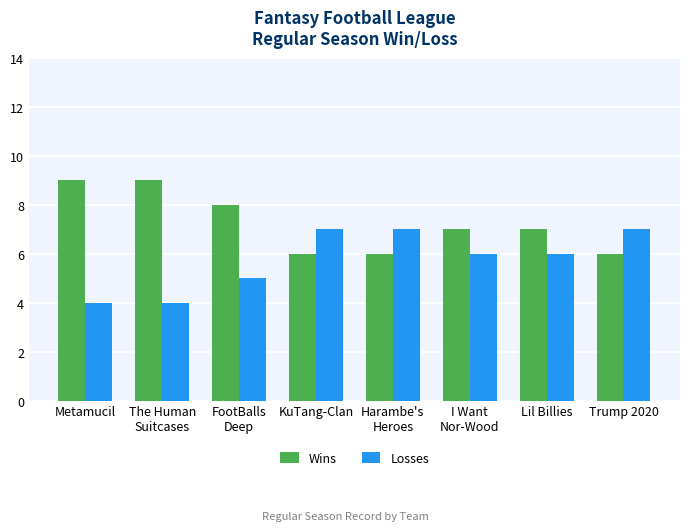

What is the total value across all series at FootBalls
Deep?

13